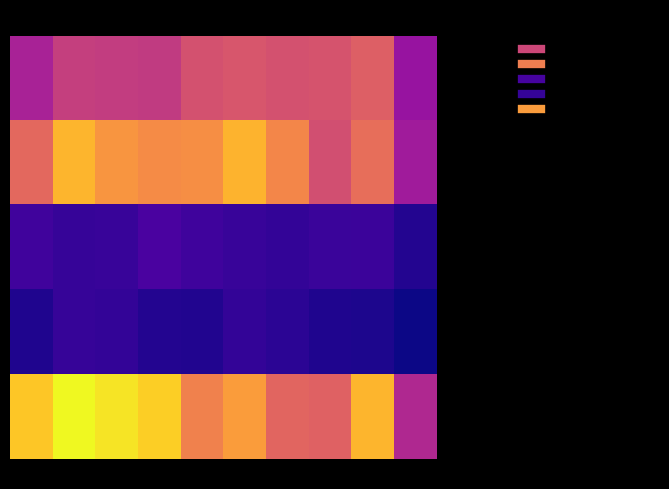

Which label corresponds to the smallest value in the chart?

2024